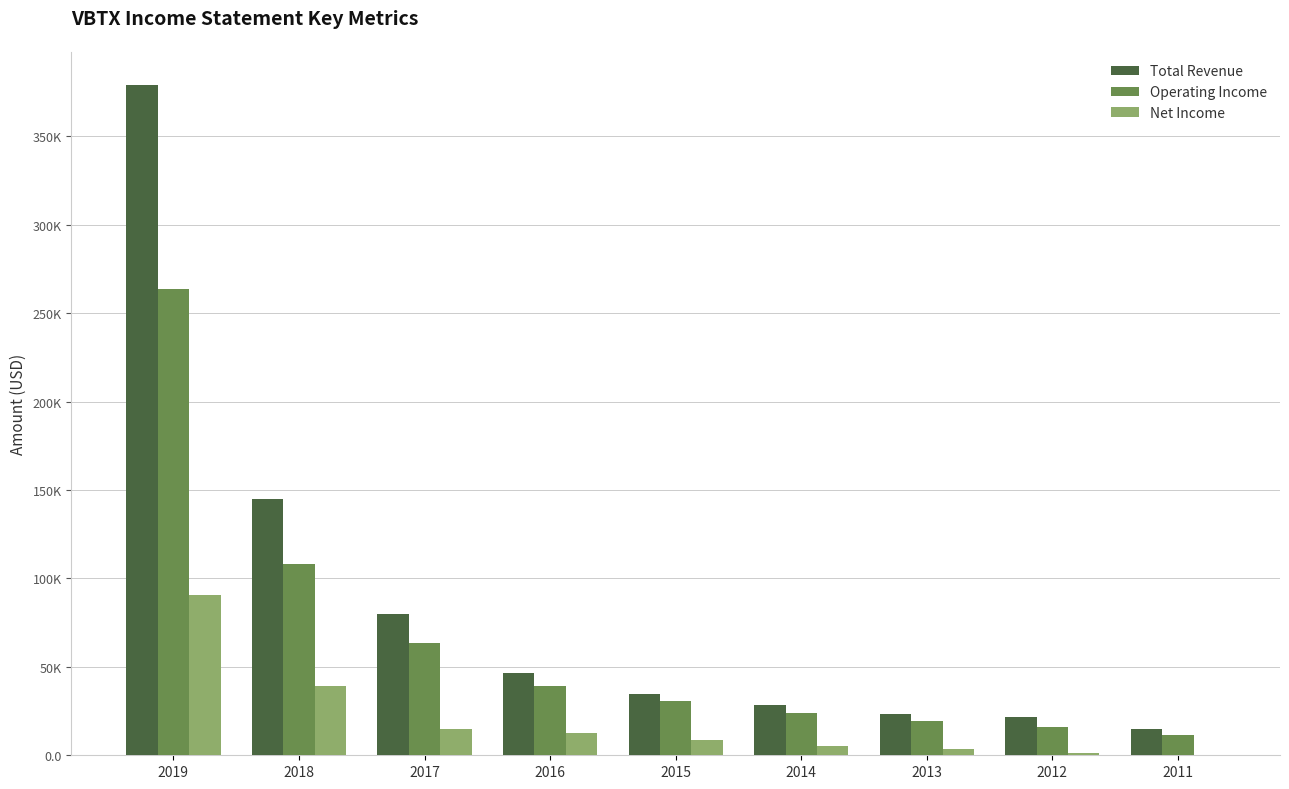

Between 2016 and 2013, which series saw the biggest shift?

Total Revenue